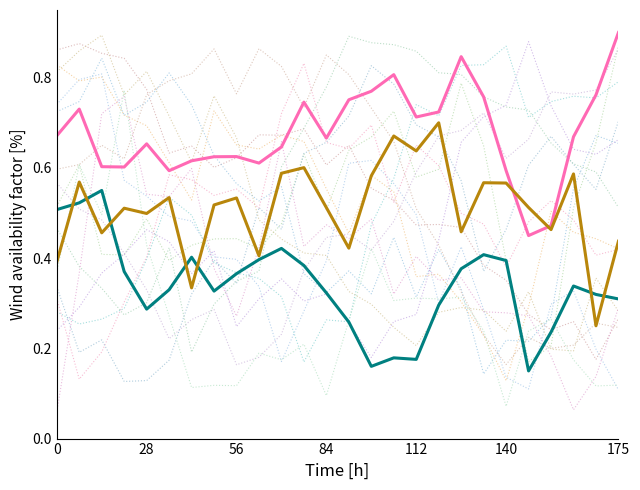

Reading left to right, extract all data points from this chart.

col_1 (series A): 0.7	0.7	0.6	0.6	0.7	0.6	0.6	0.6	0.6	0.6	0.6	0.7	0.7	0.8	0.8	0.8	0.7	0.7	0.8	0.8	0.6	0.5	0.5	0.7	0.8	0.9
col_1 (series B): 0.5	0.5	0.6	0.4	0.3	0.3	0.4	0.3	0.4	0.4	0.4	0.4	0.3	0.3	0.2	0.2	0.2	0.3	0.4	0.4	0.4	0.1	0.2	0.3	0.3	0.3
col_1 (series C): 0.4	0.6	0.5	0.5	0.5	0.5	0.3	0.5	0.5	0.4	0.6	0.6	0.5	0.4	0.6	0.7	0.6	0.7	0.5	0.6	0.6	0.5	0.5	0.6	0.2	0.4